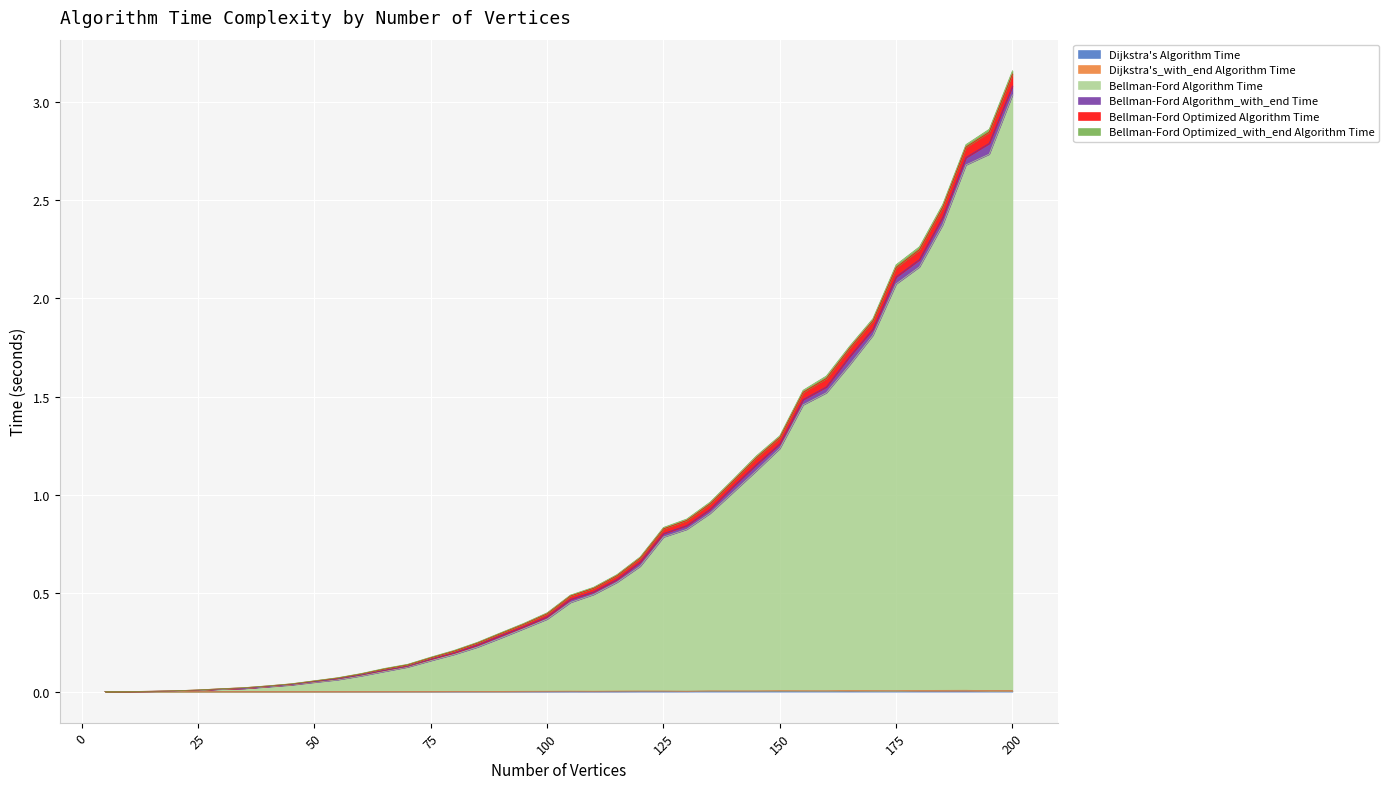

At which category is the sum across all series the highest?

200